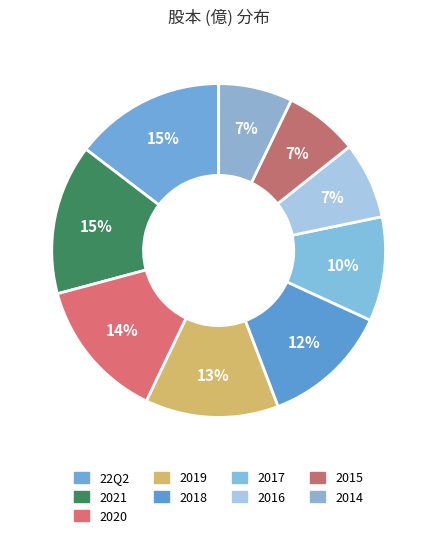

How many segments does this pie chart have?

9